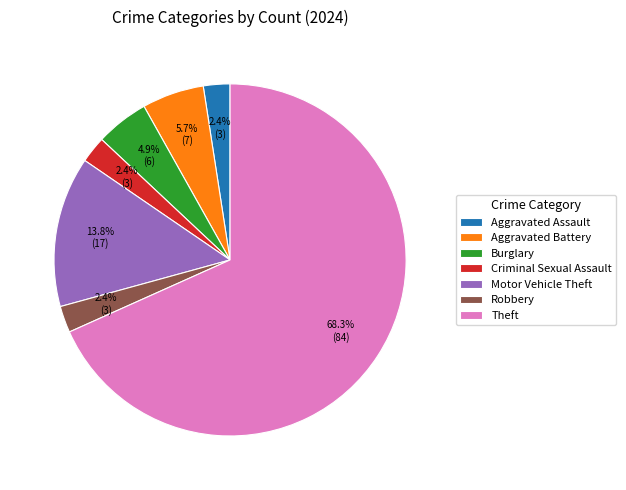

To the nearest percent, what percentage of the pie is Robbery?

2%